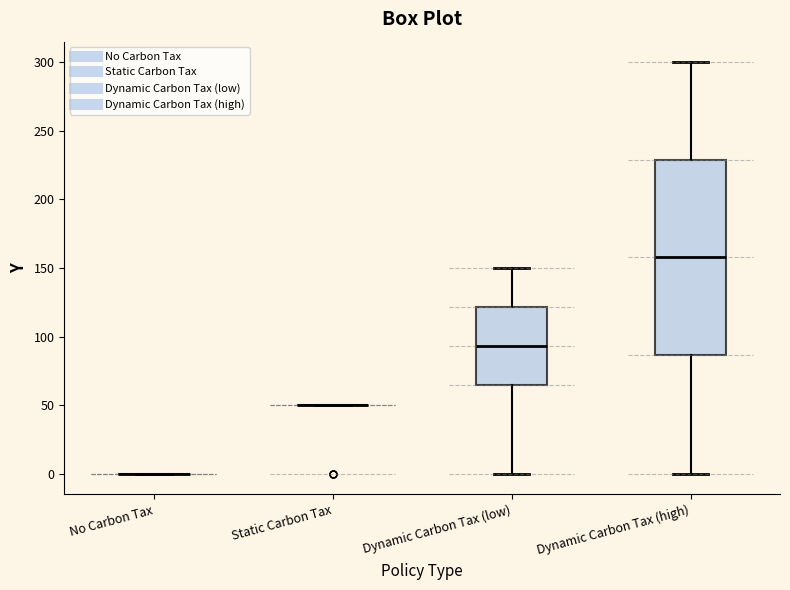

Reading left to right, read every box against the y-axis: the position of its median line, the range the box covers, and the ends of its whiskers. The values are not printed on the chart, so give them approximately, as read against the axis.

No Carbon Tax: box collapsed to a line at 0, whiskers 0 to 0
Static Carbon Tax: box collapsed to a line at 50, whiskers 50 to 50
Dynamic Carbon Tax (low): median 95, box 65 to 120, whiskers 0 to 150
Dynamic Carbon Tax (high): median 160, box 85 to 230, whiskers 0 to 300